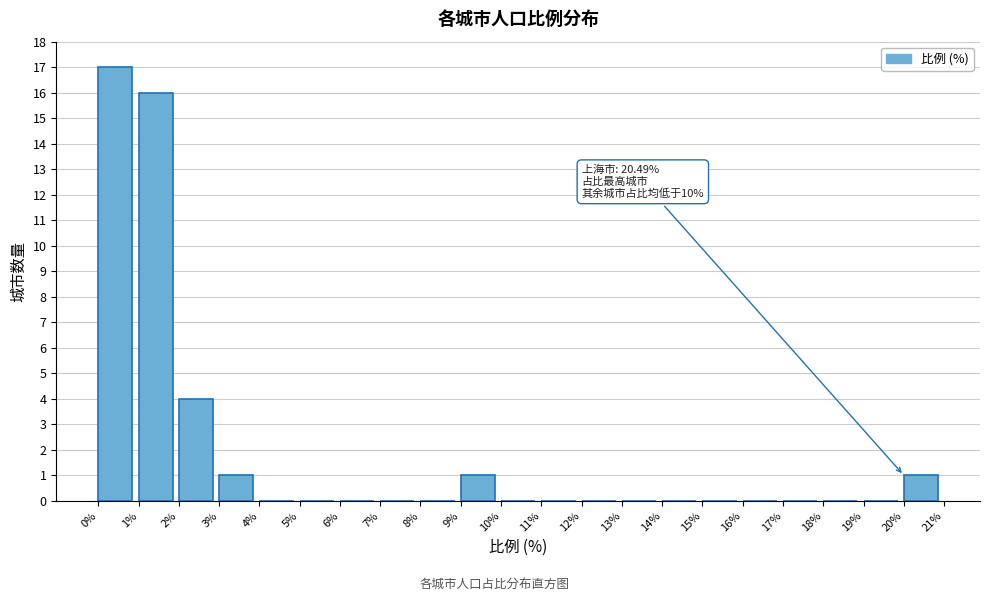

Over which range of the x-axis is the bar tallest?

0% to 1%